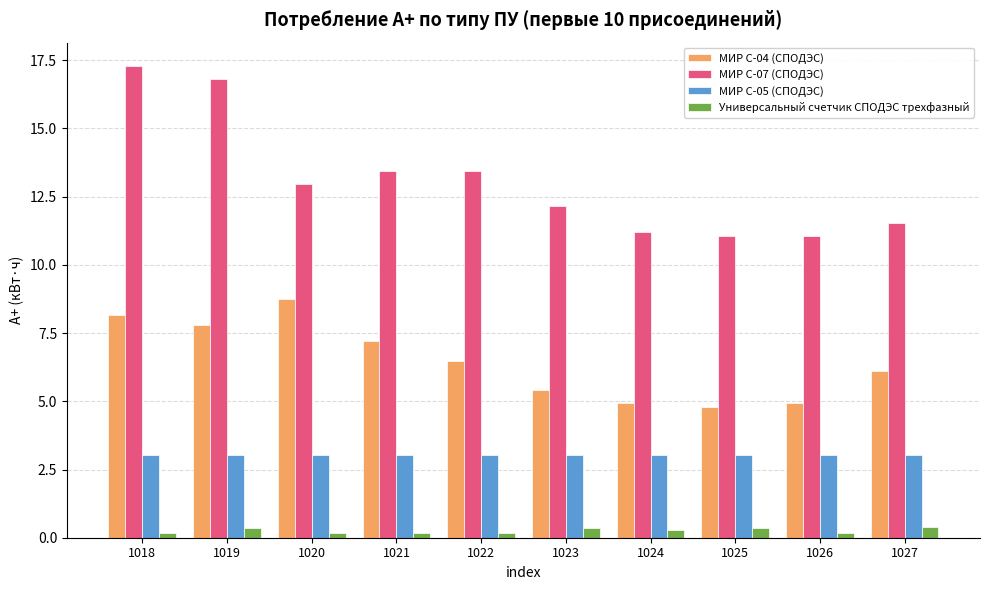

Which series has the largest total across all categories?

МИР С-07 (СПОДЭС)